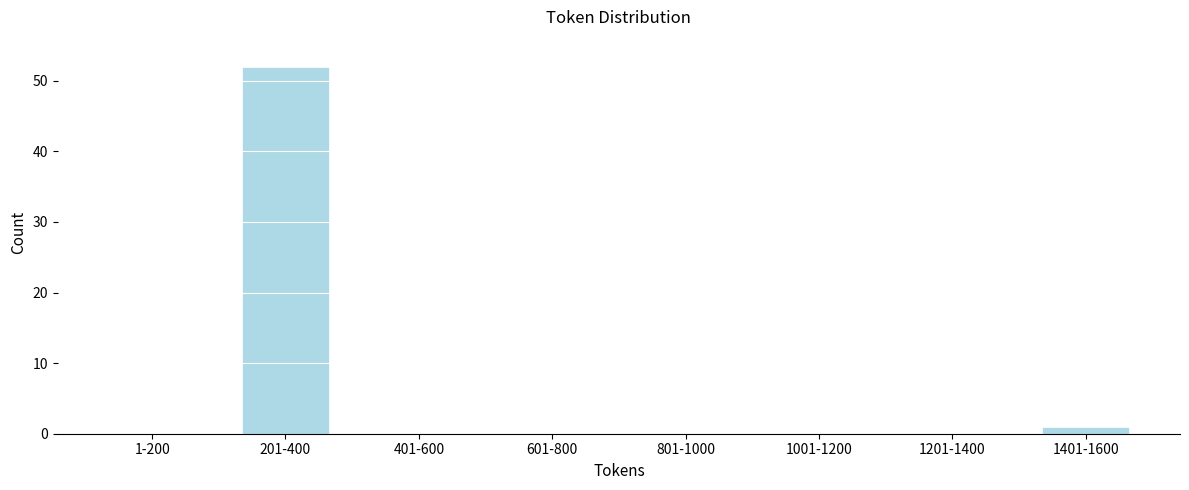

Reading right to left, list all the values displayed in this chart.

1401-1600=1	1201-1400=0	1001-1200=0	801-1000=0	601-800=0	401-600=0	201-400=52	1-200=0